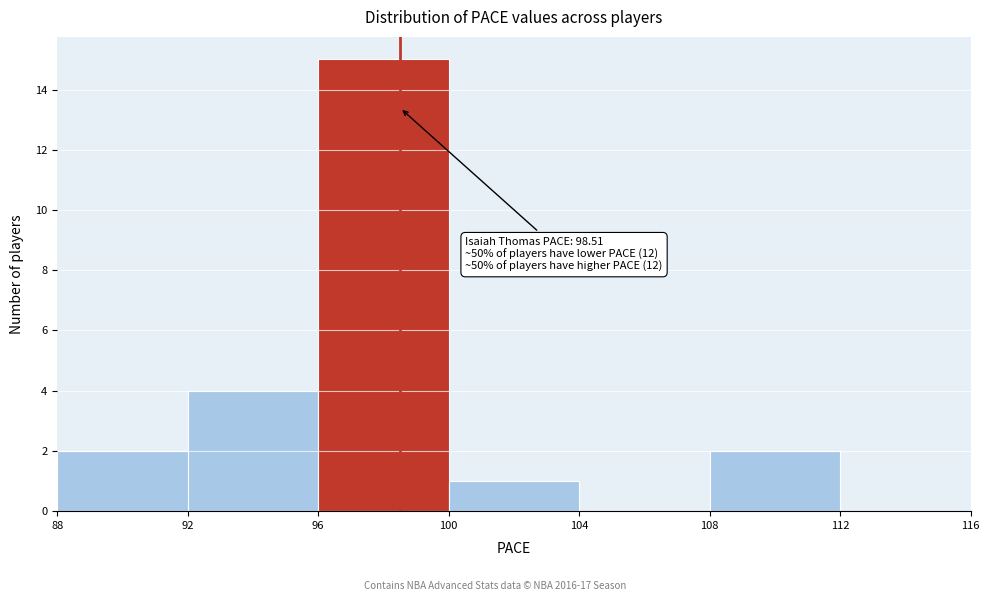

Which range on the x-axis has the tallest bar?

96 to 100